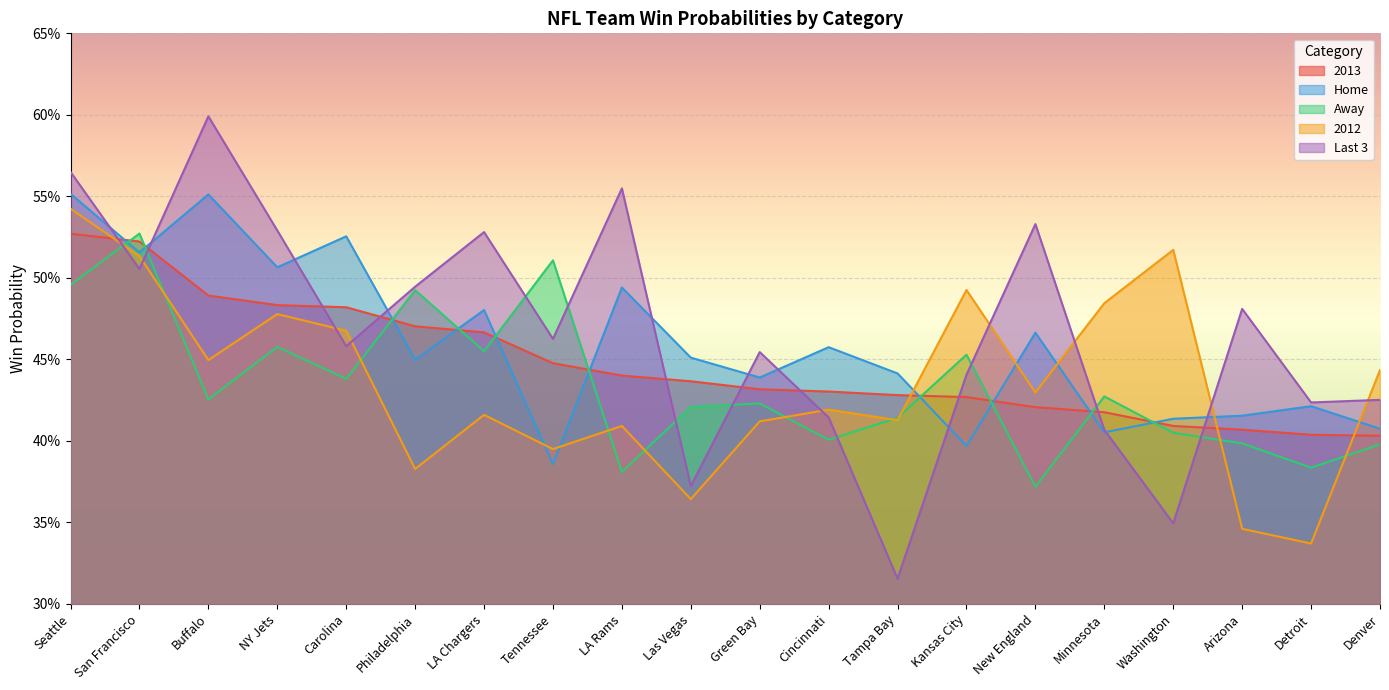

How many interior local peaks does the 2012 series have?

6